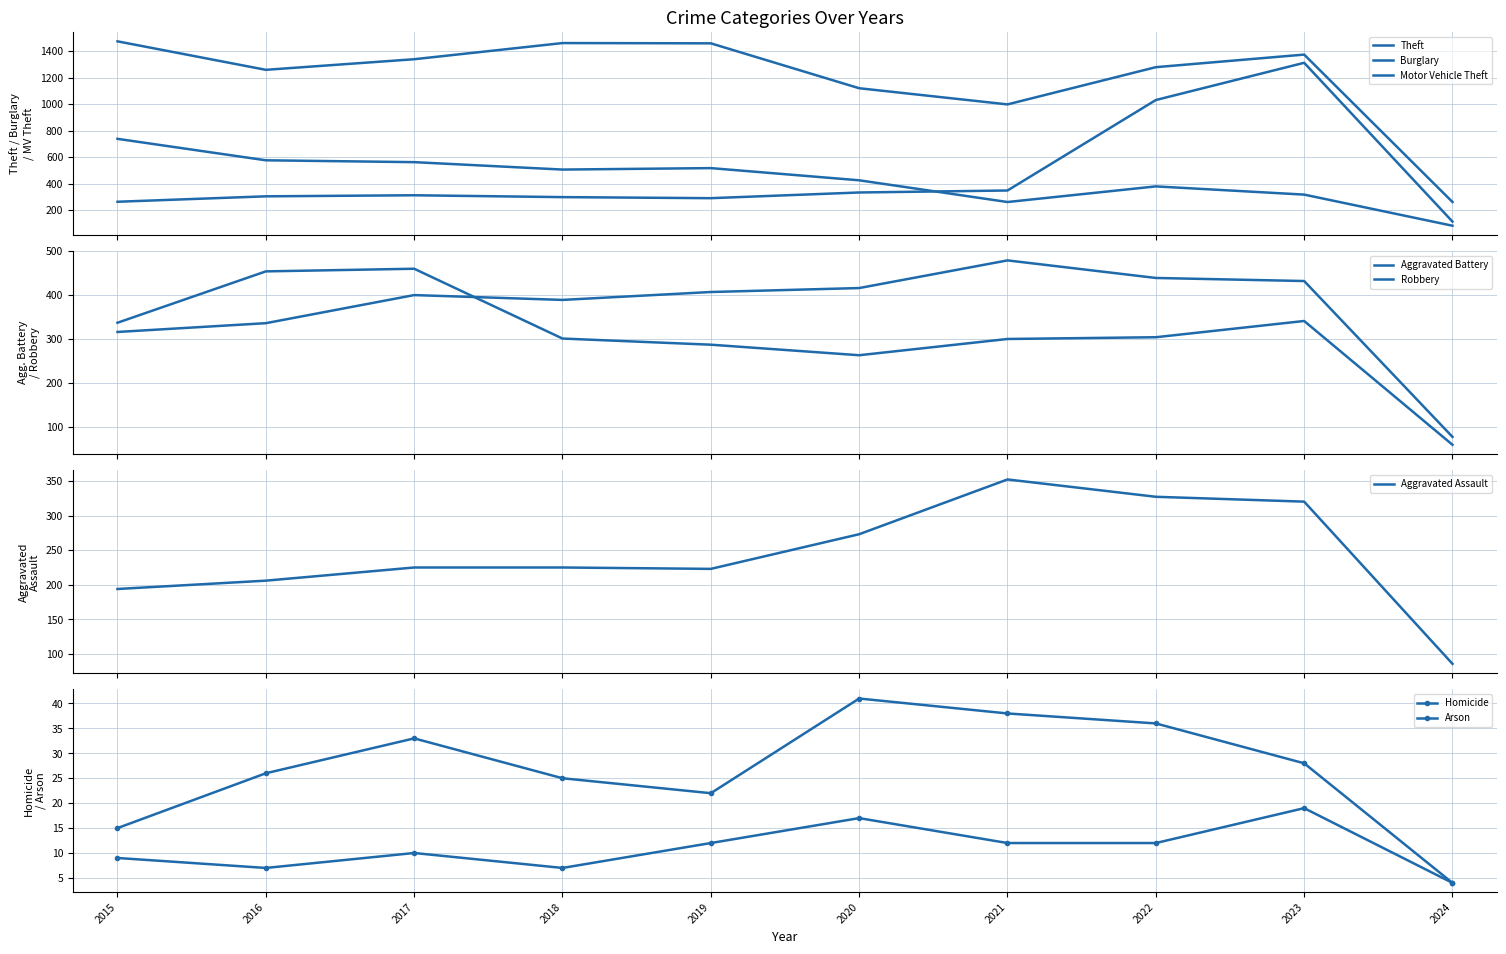

Is the value of Aggravated Battery at 2022 greater than the value of Theft at 2018?

No